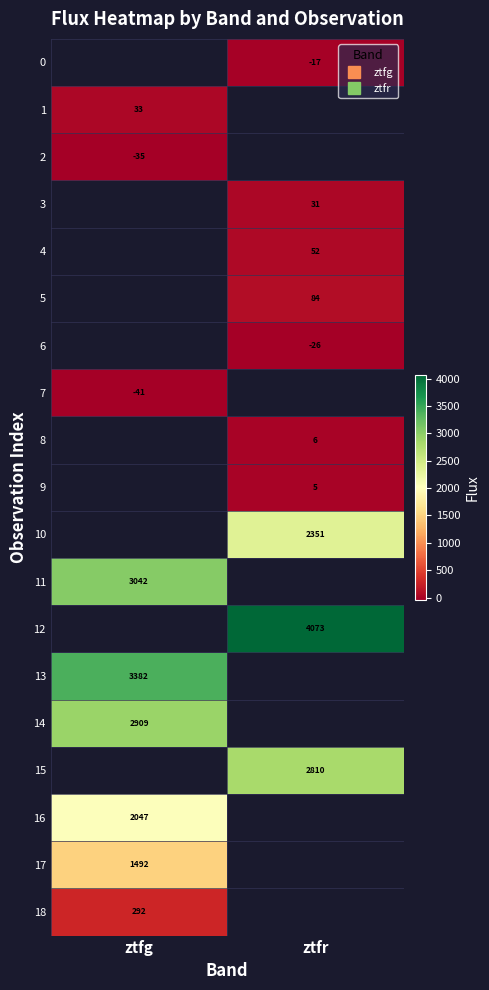

How many positive values does the 12 series have?

1